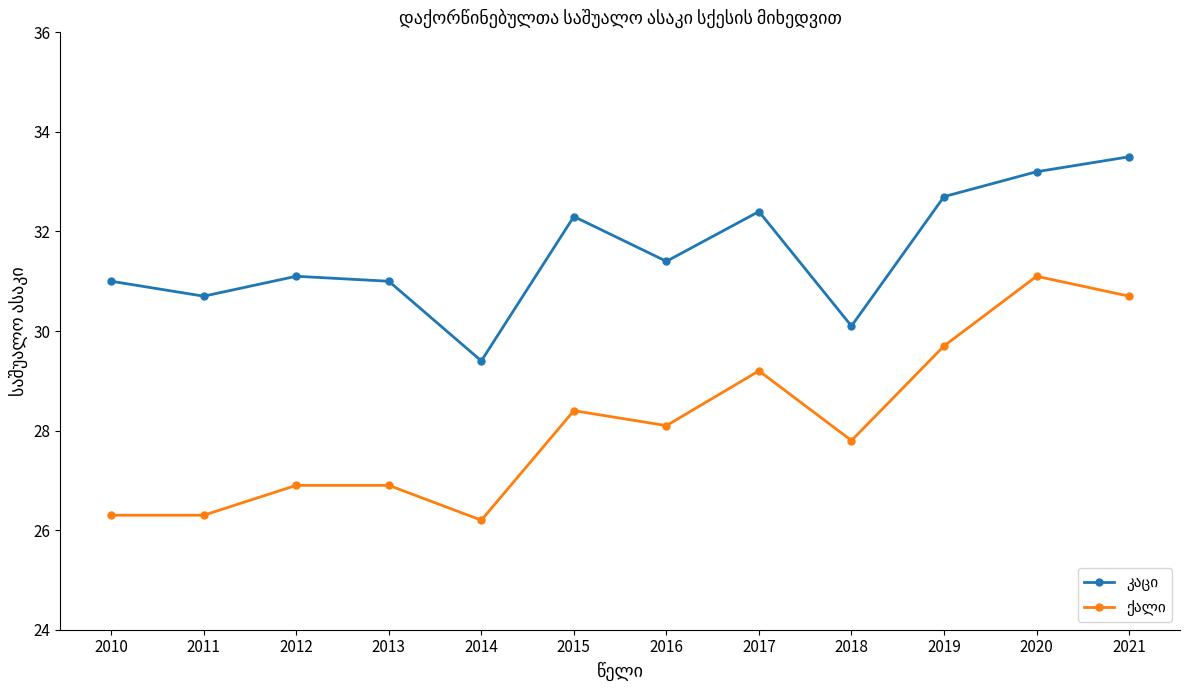

What is the minimum value shown in the chart?

26.2